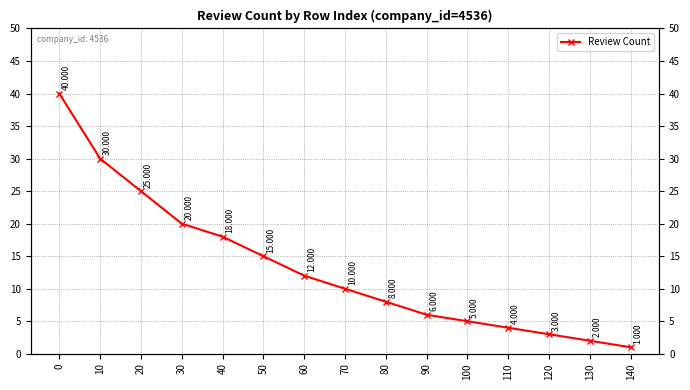

What is the sum of all values?

199